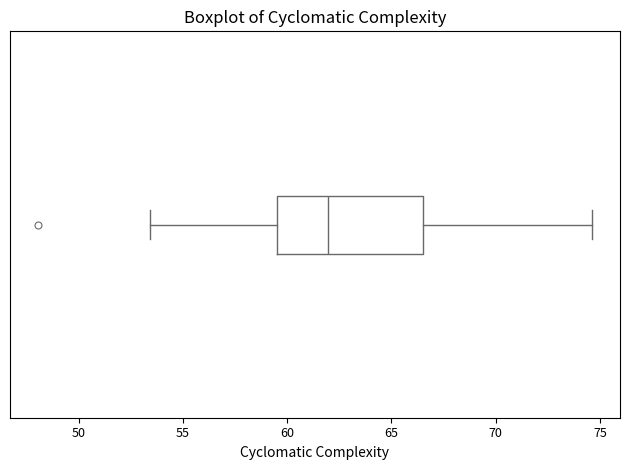

Where does the right whisker of the box end on the x-axis? The values are not printed on the chart, so give them approximately, as read against the axis.

74.5